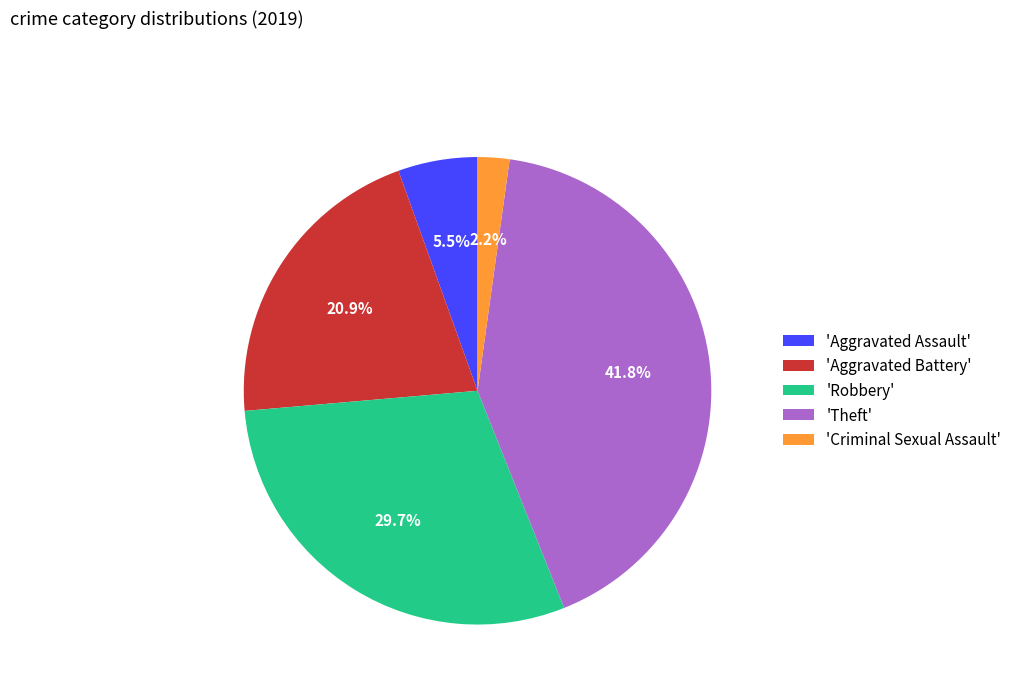

Does 'Theft' account for over 50% of the chart?

No